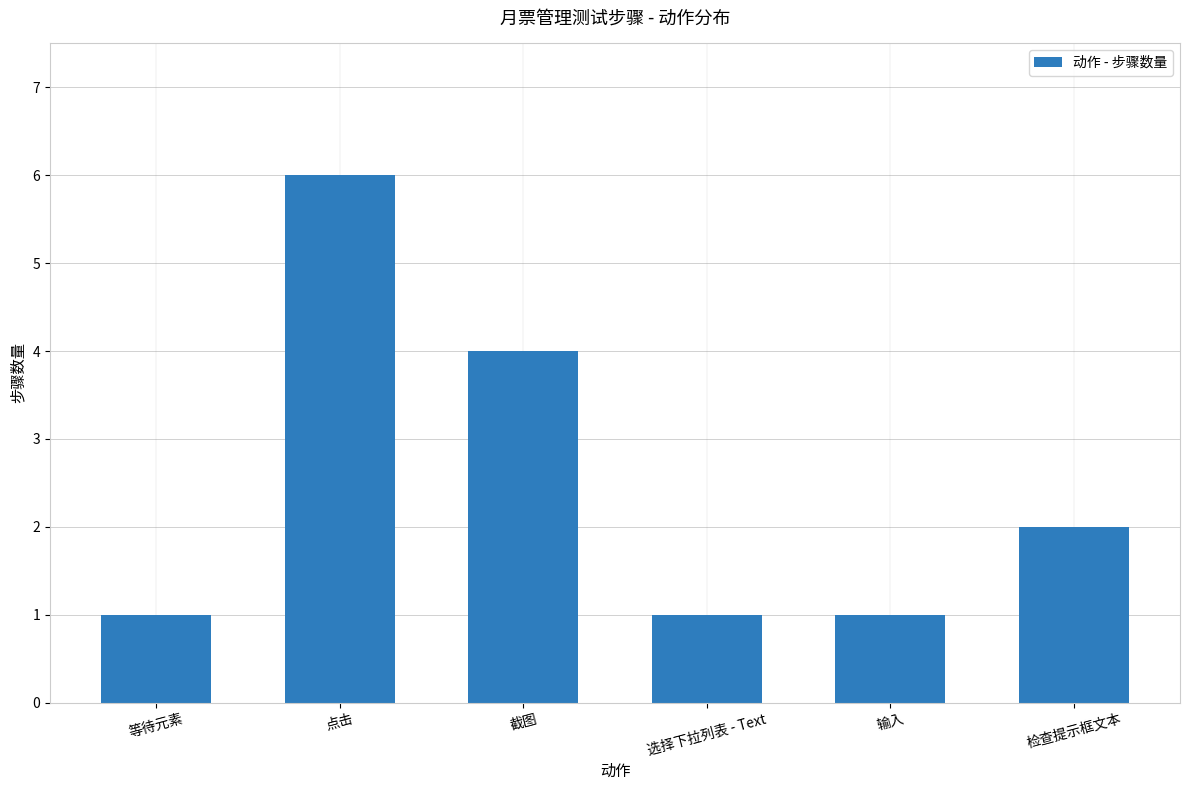

Count the values in the range 1 to 4.

5